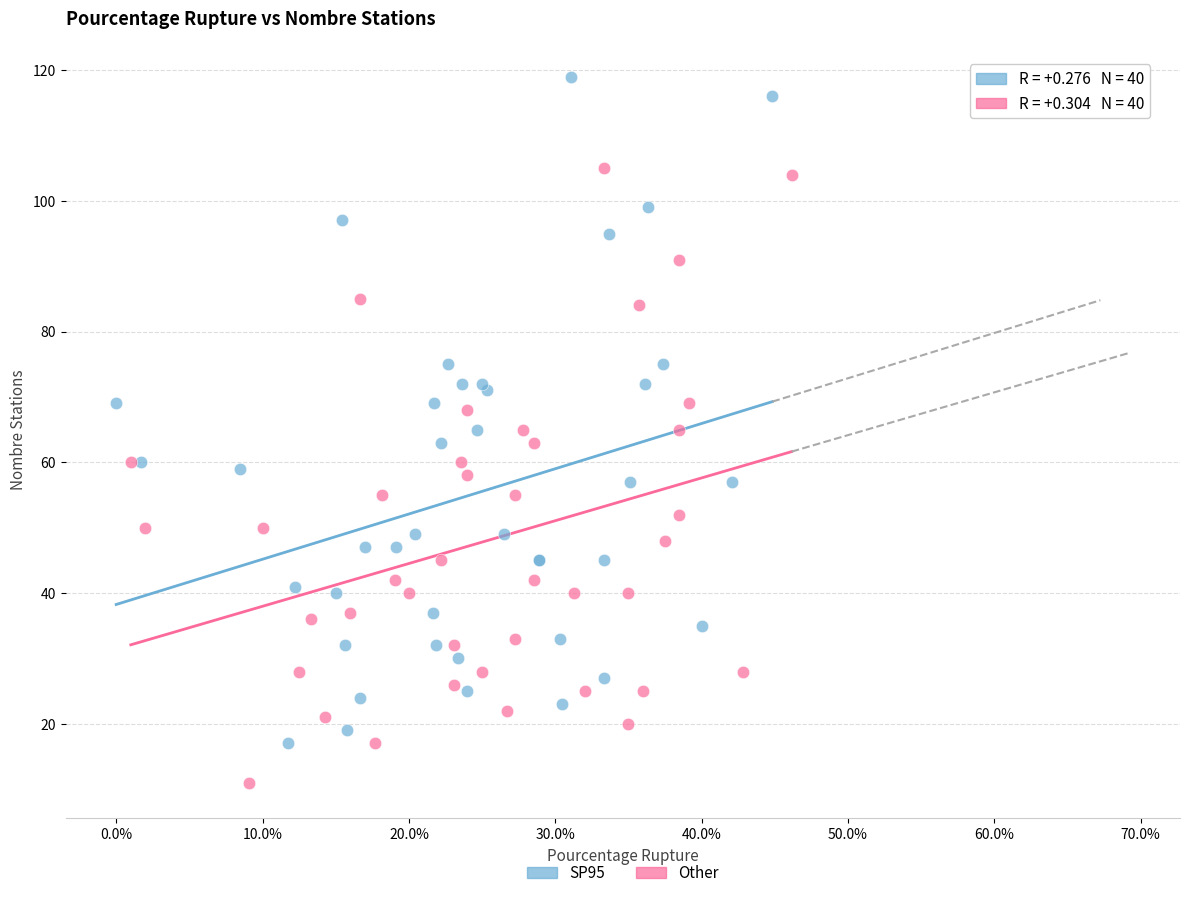

Which series reaches the minimum Y coordinate?

Other